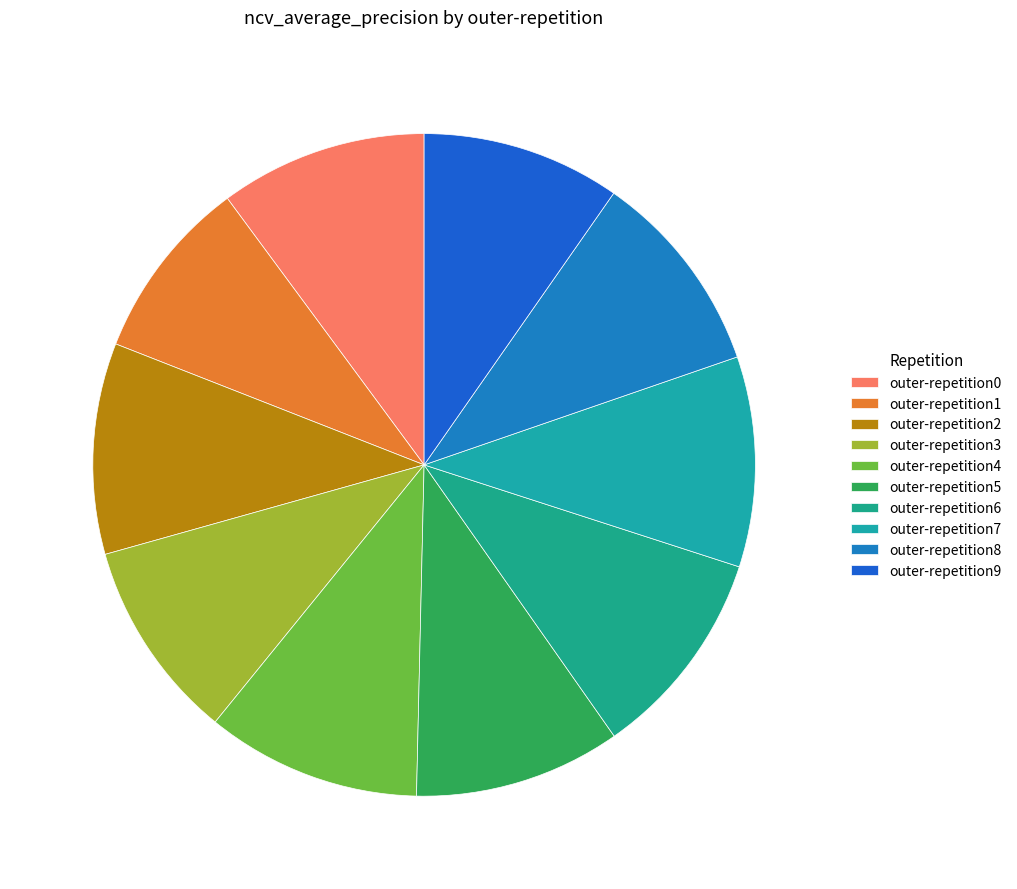

Which has a higher value, outer-repetition1 or outer-repetition7?

outer-repetition7